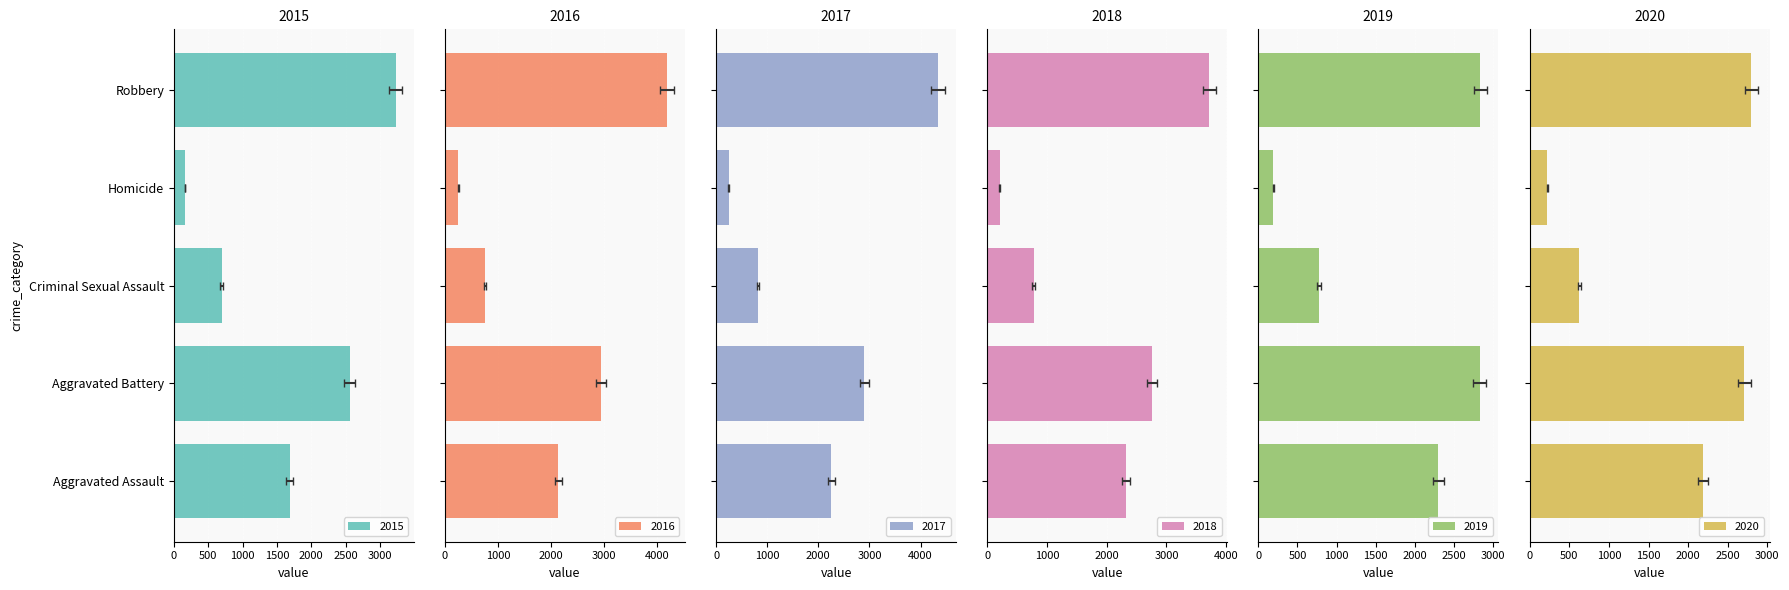

Count the number of categories in the chart.

5